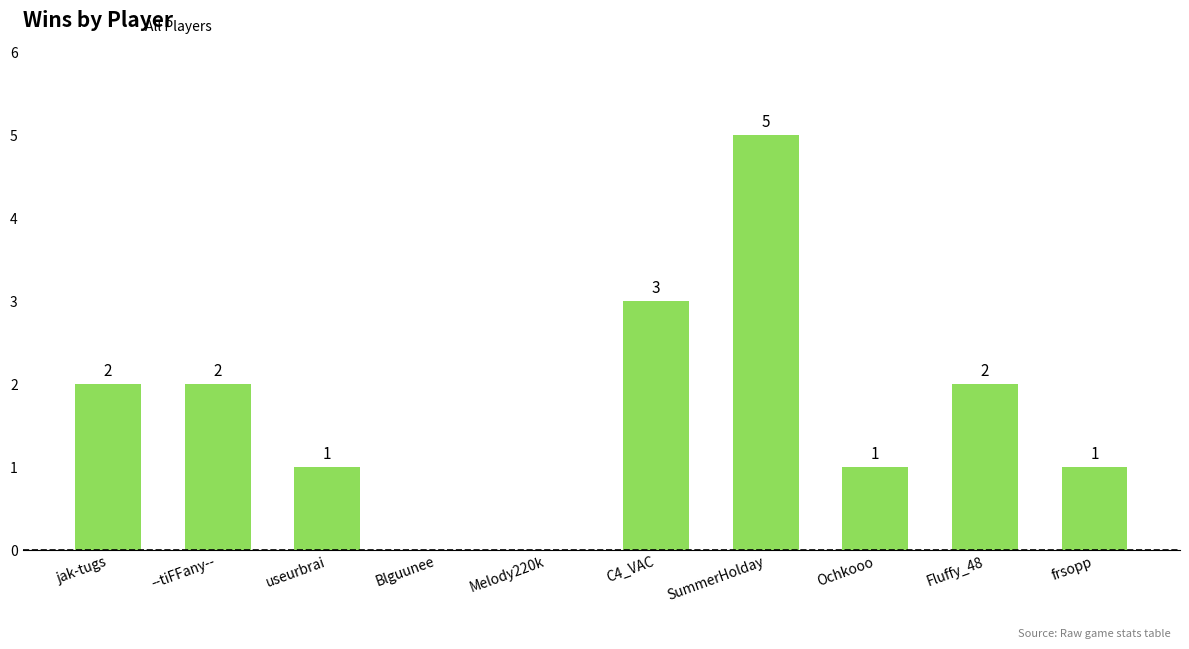

Is it true that the value at frsopp is 2?

False